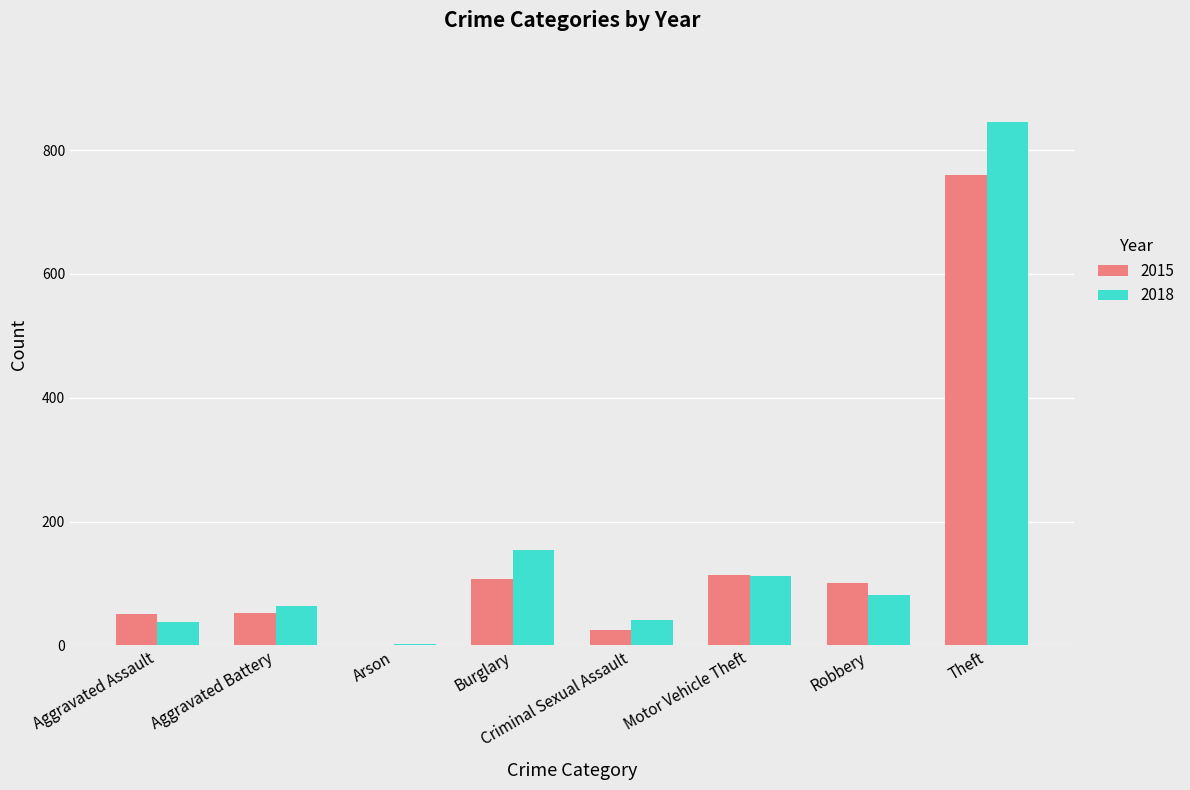

What is the sum of all 2018 values?

1337